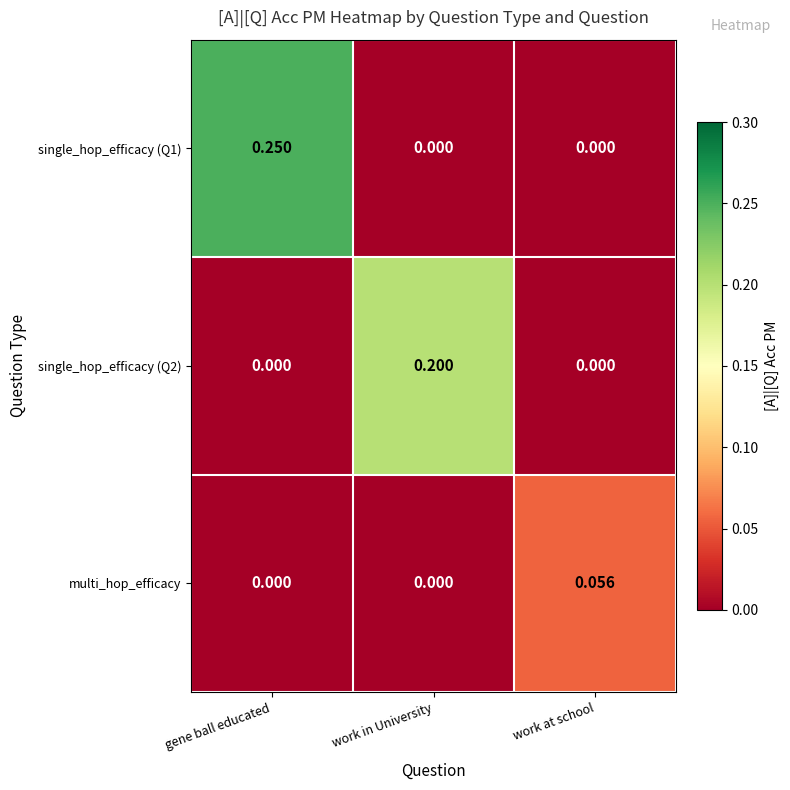

Which series has the largest total across all categories?

single_hop_efficacy (Q1)